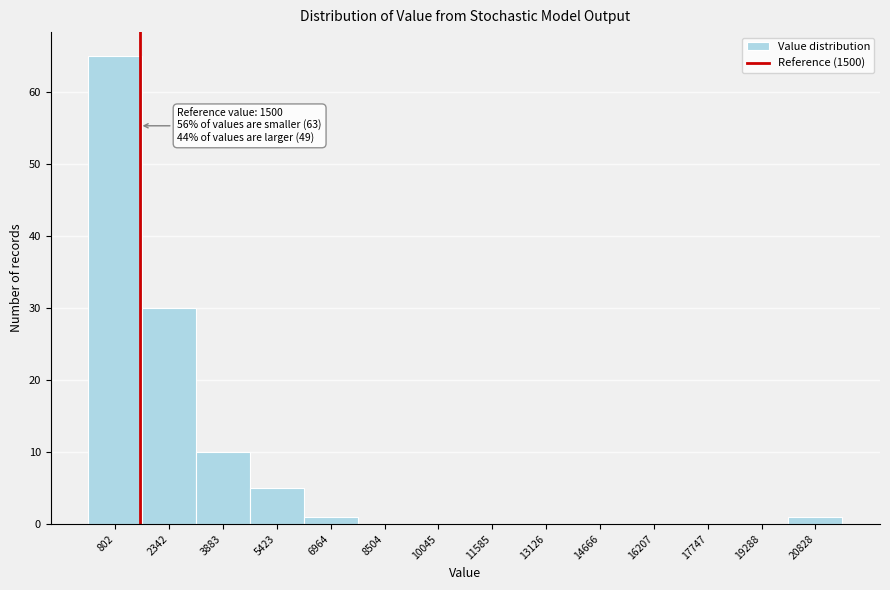

Which range on the x-axis has the tallest bar?

0 to 1600